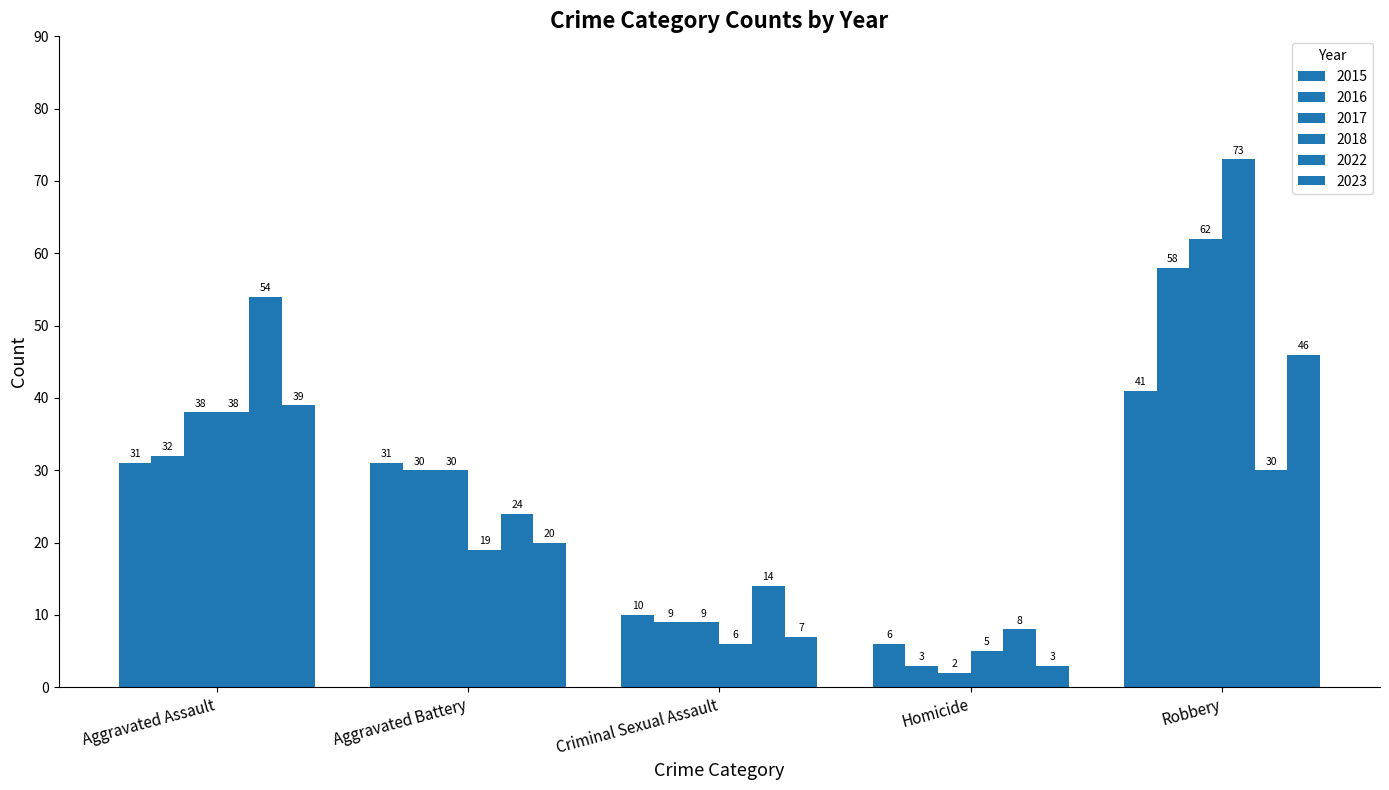

Rank the categories by 2022 value from highest to lowest.

Aggravated Assault, Robbery, Aggravated Battery, Criminal Sexual Assault, Homicide